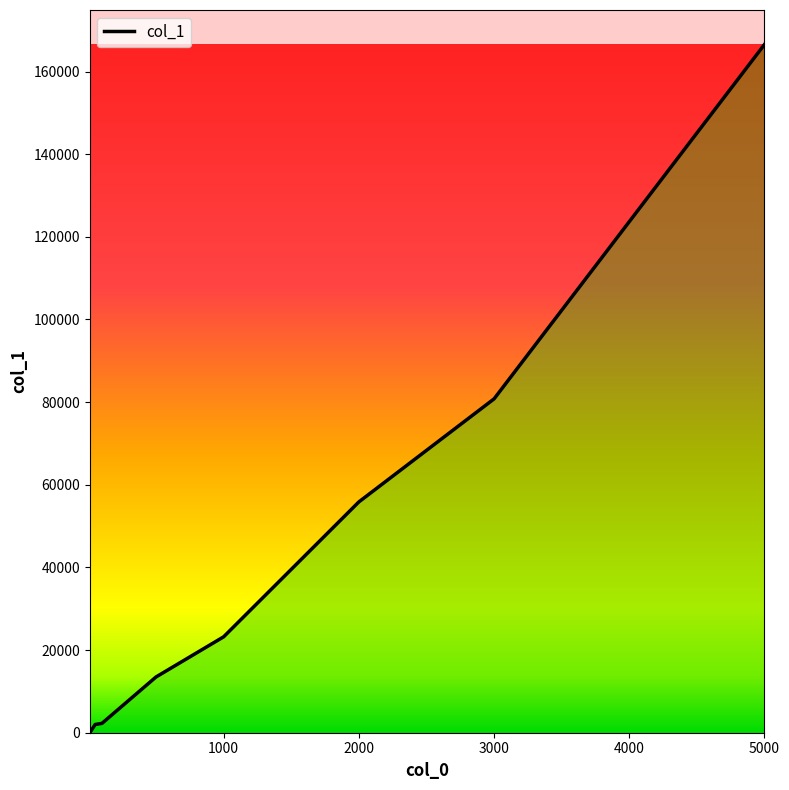

What is the greatest value displayed?

166554